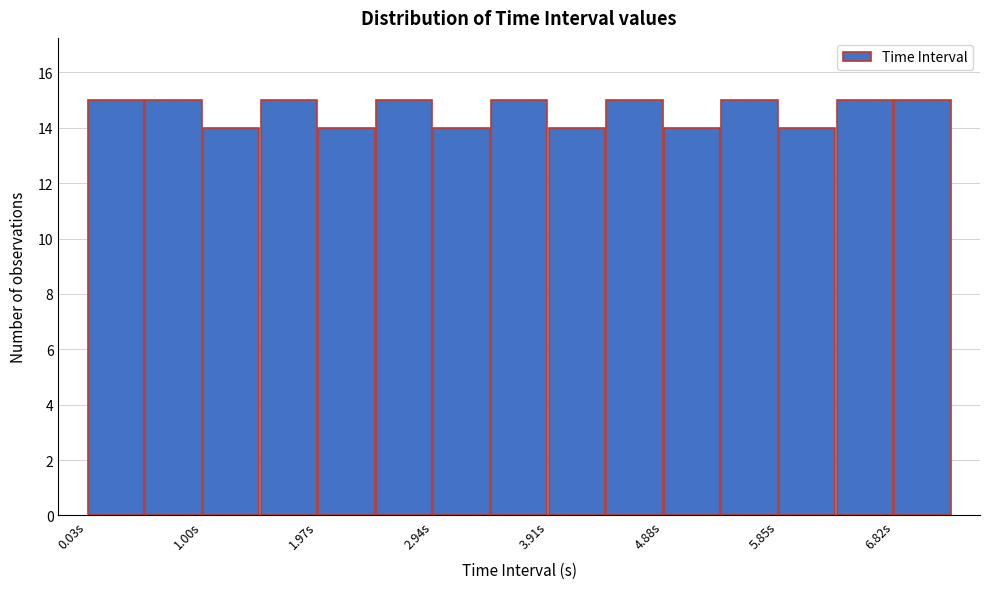

How tall is the bar that spans 4.9 to 5.4 on the x-axis? Neither the bar edges nor the heights are printed on the chart, so give them approximately, as read against the axes.

14